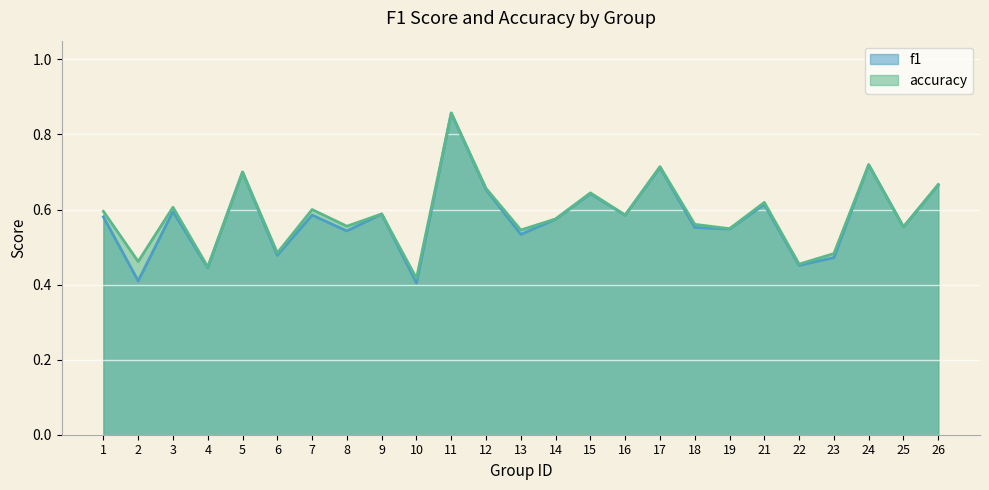

True or false: f1 has more than 1 points higher than both neighbors.

True